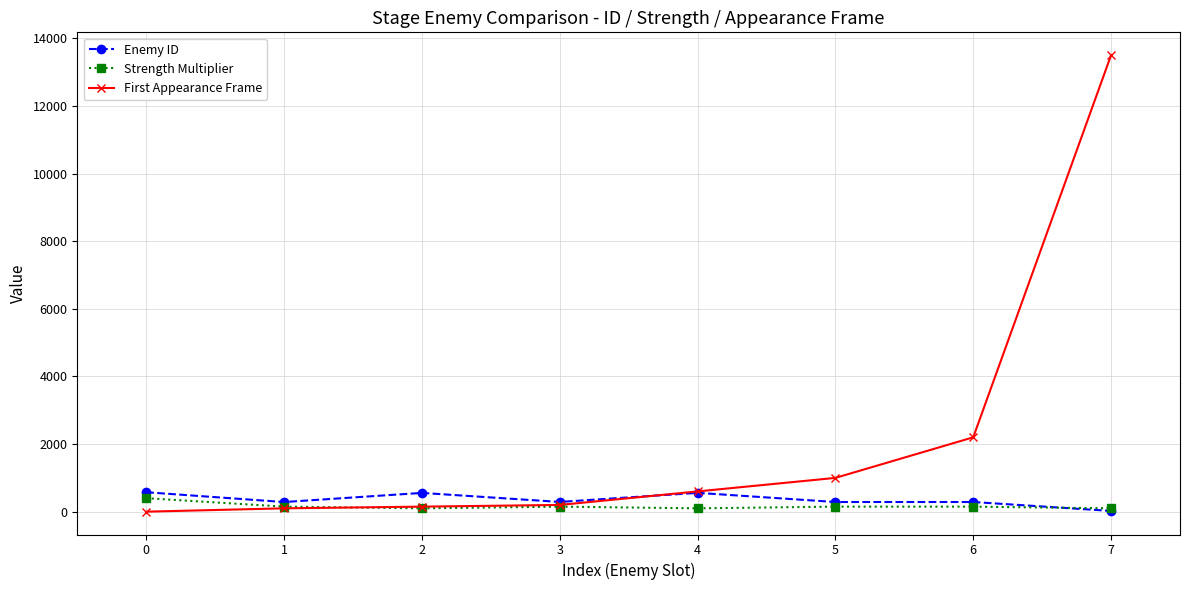

Which series has the largest range (max minus min)?

First Appearance Frame